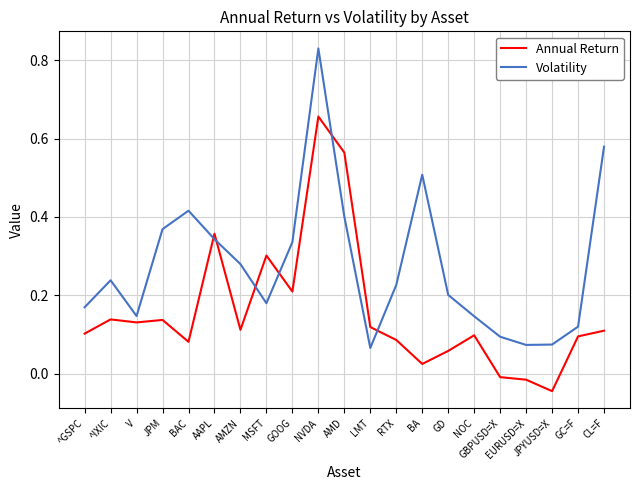

Where does the Annual Return series first go above 0?

^GSPC